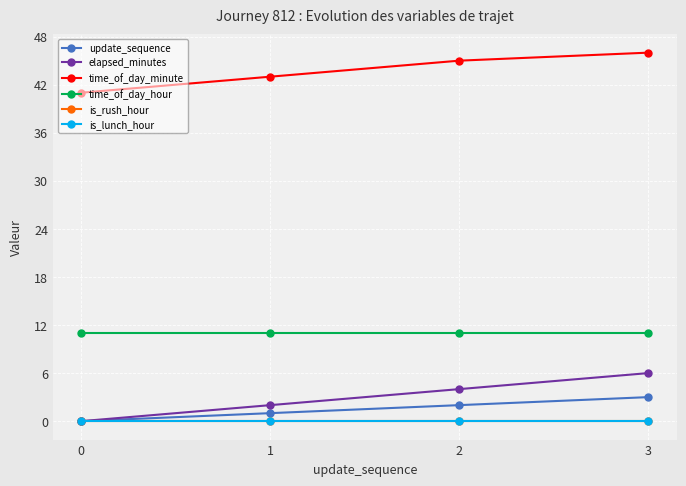

Is this an area chart (filled region under the line)?

No